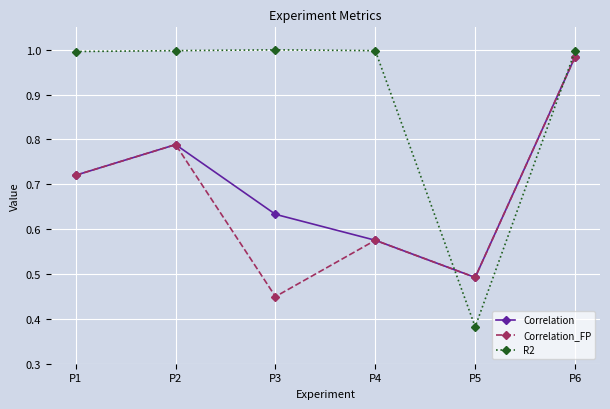

How many interior local valleys does the Correlation_FP series have?

2